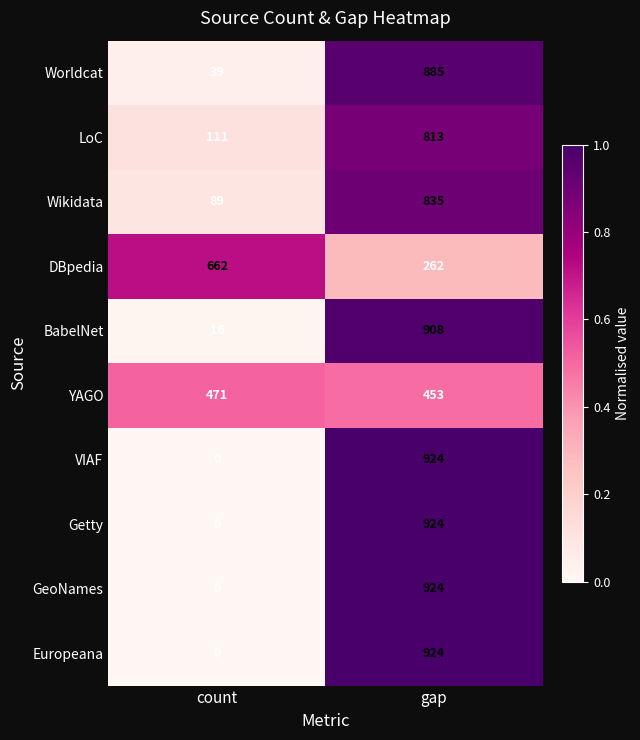

List the labels in order of Europeana value, smallest first.

count, gap